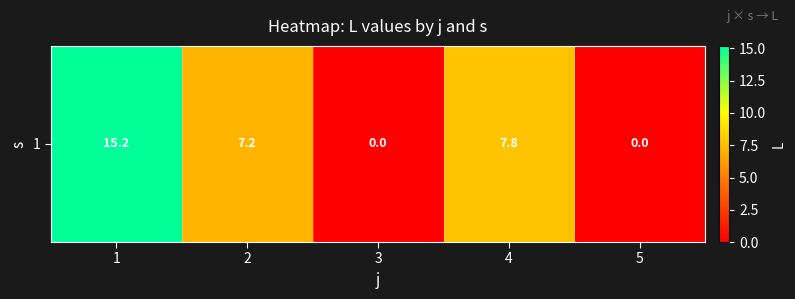

What is the sum of all values?

30.2